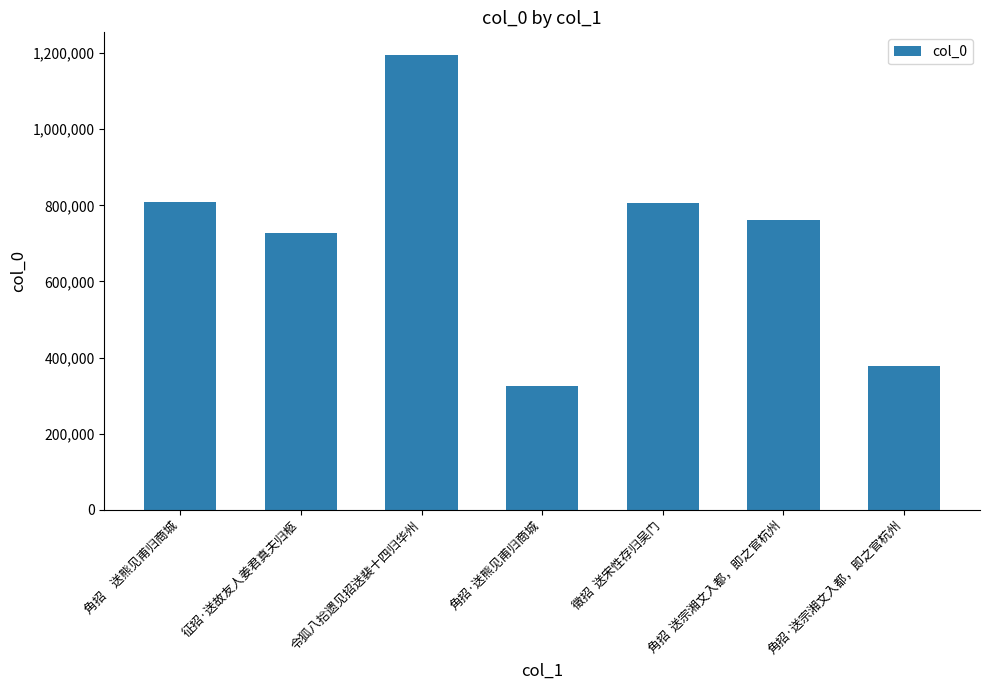

Read the value at 徵招  送宋性存归吴门, to the nearest 100.

807300